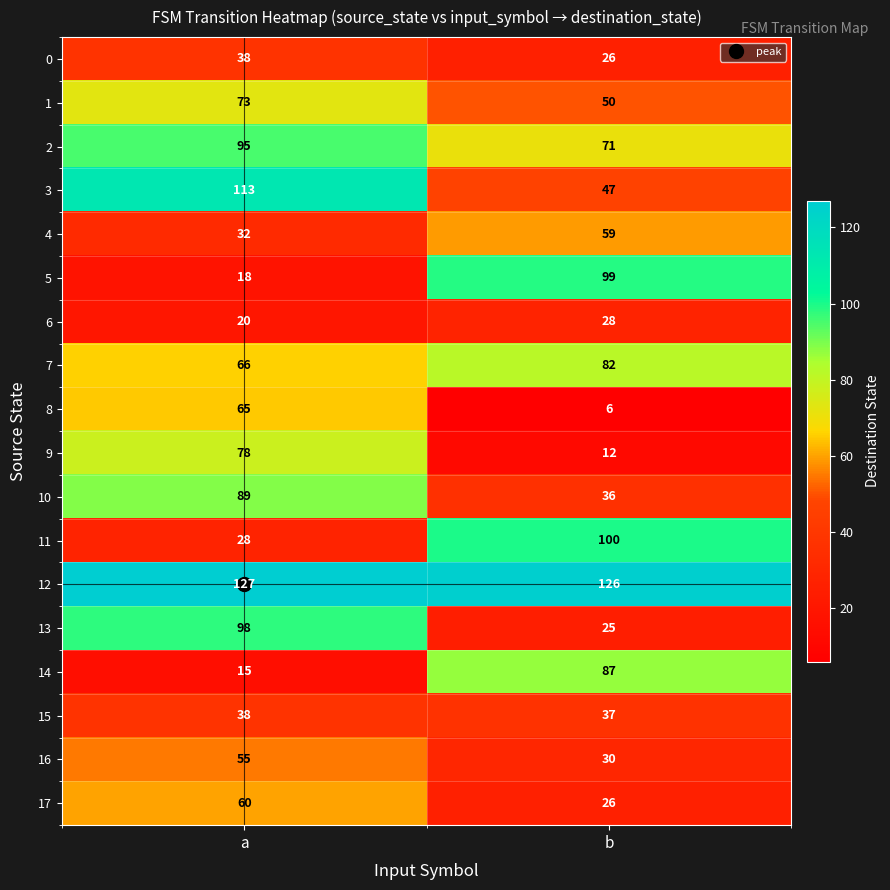

The 11 series shows 13 at a. True or false?

False